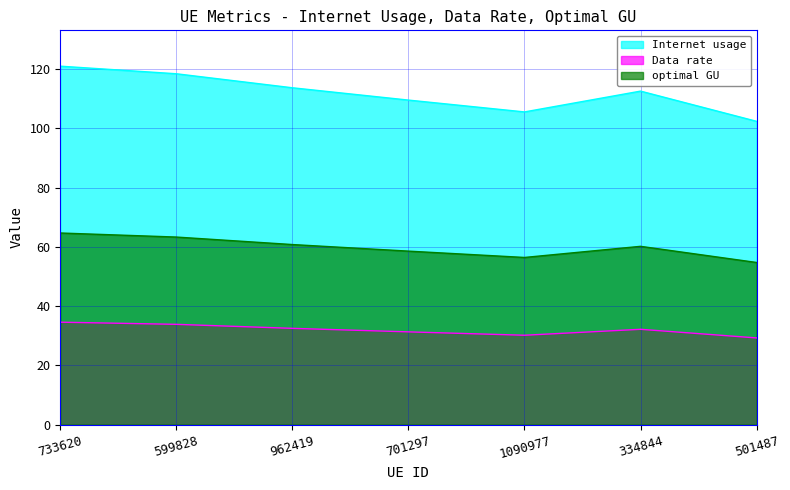

Is it true that Data rate equals 31.3 at 701297?

True